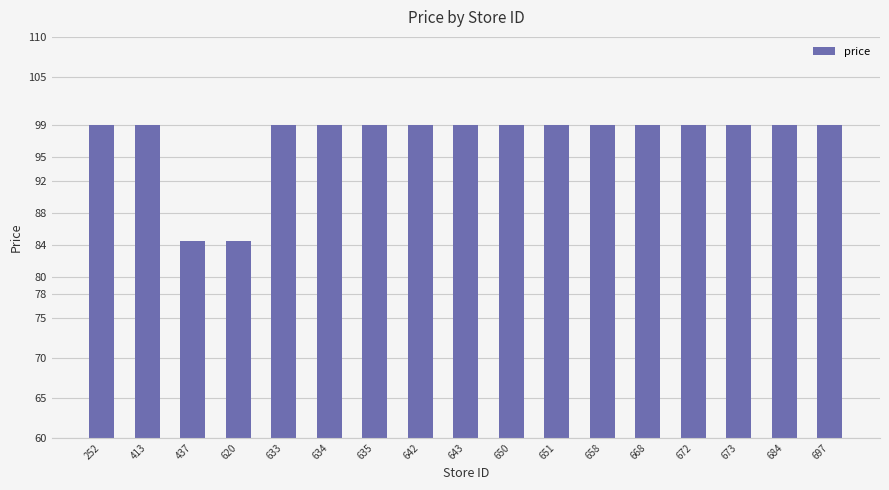

What is the value of the 12th bar from the left?

99.0